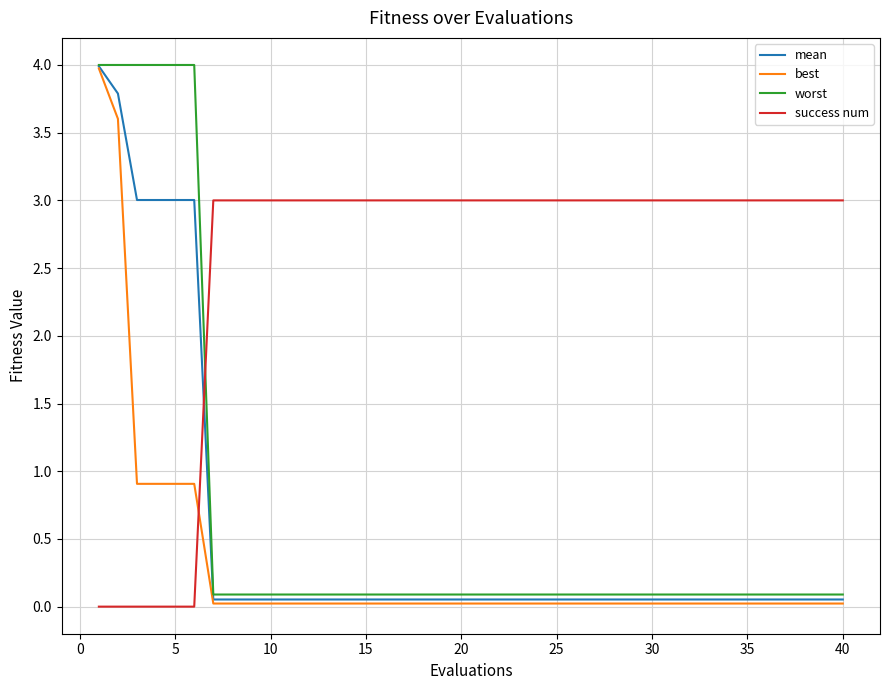

What is the maximum value for worst?

4.0